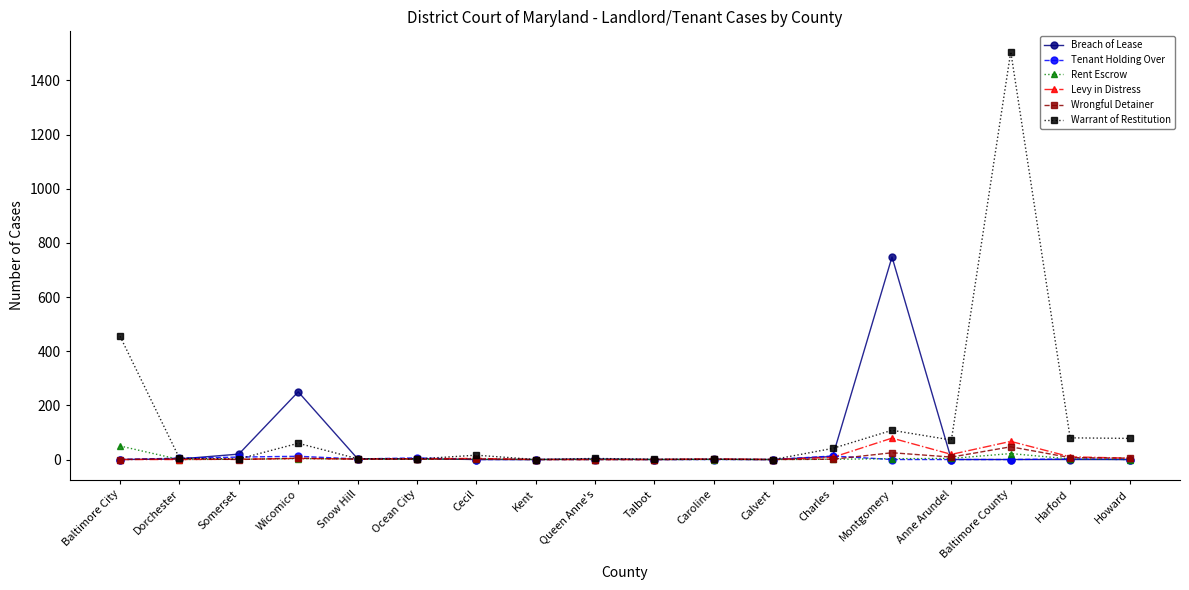

How many categories are shown in the chart?

18